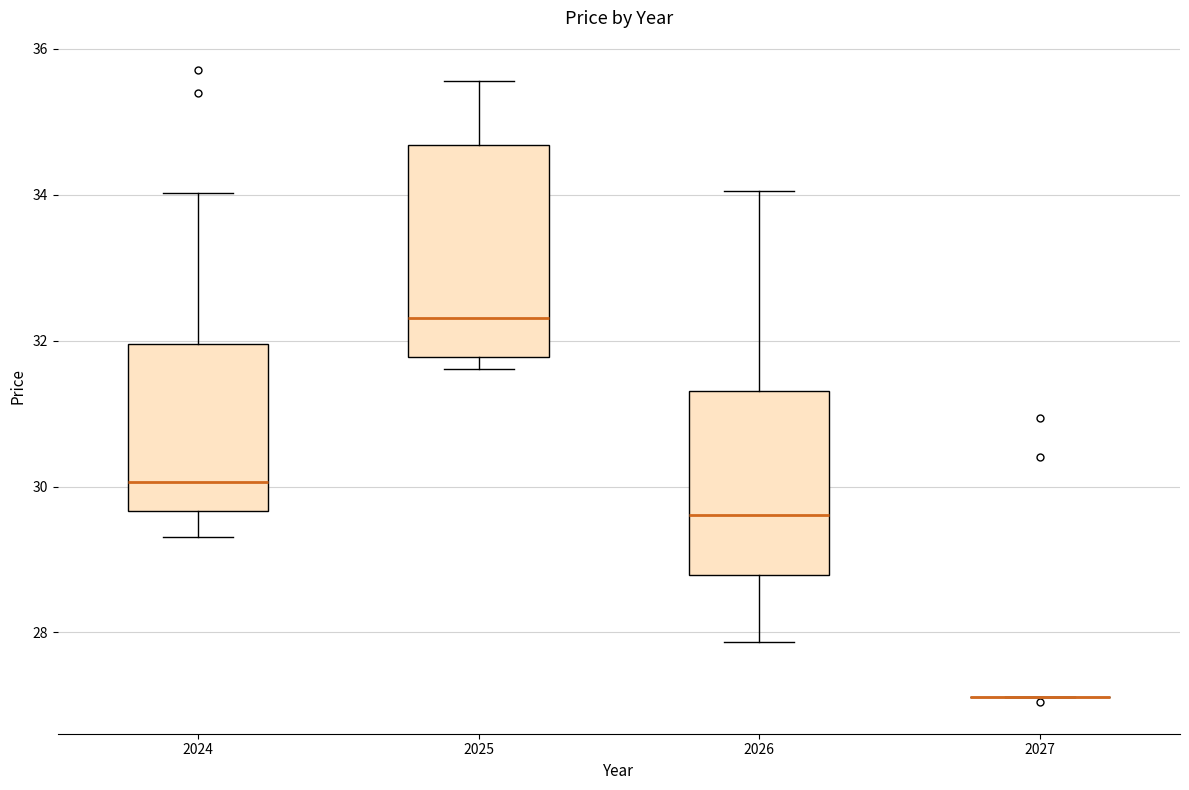

Where does the median line of the box at x = 2026 sit on the y-axis? The values are not printed on the chart, so give them approximately, as read against the axis.

29.6